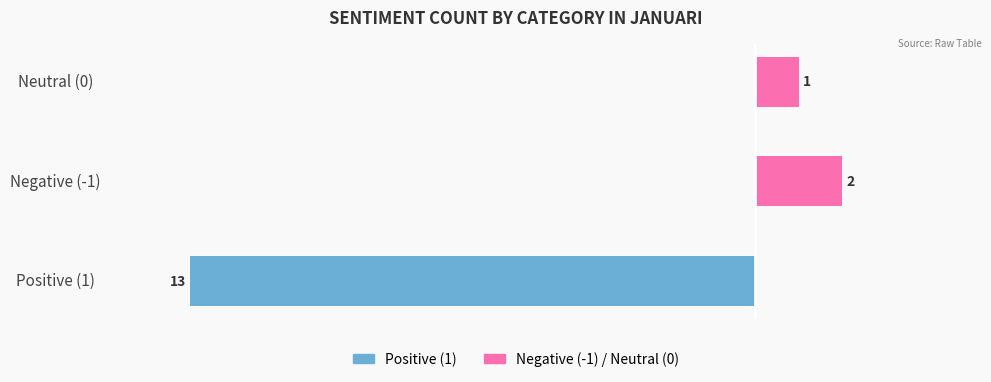

How many values in the Positive (1) series exceed 0?

1